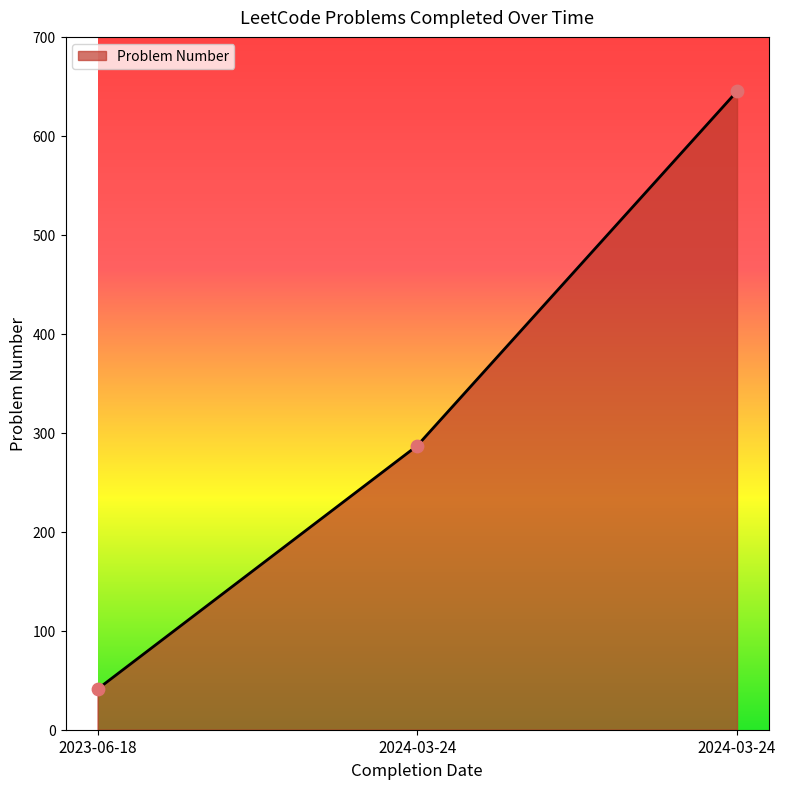

What is the ratio of the value at 2024-03-24 to the value at 2023-06-18?

15.7